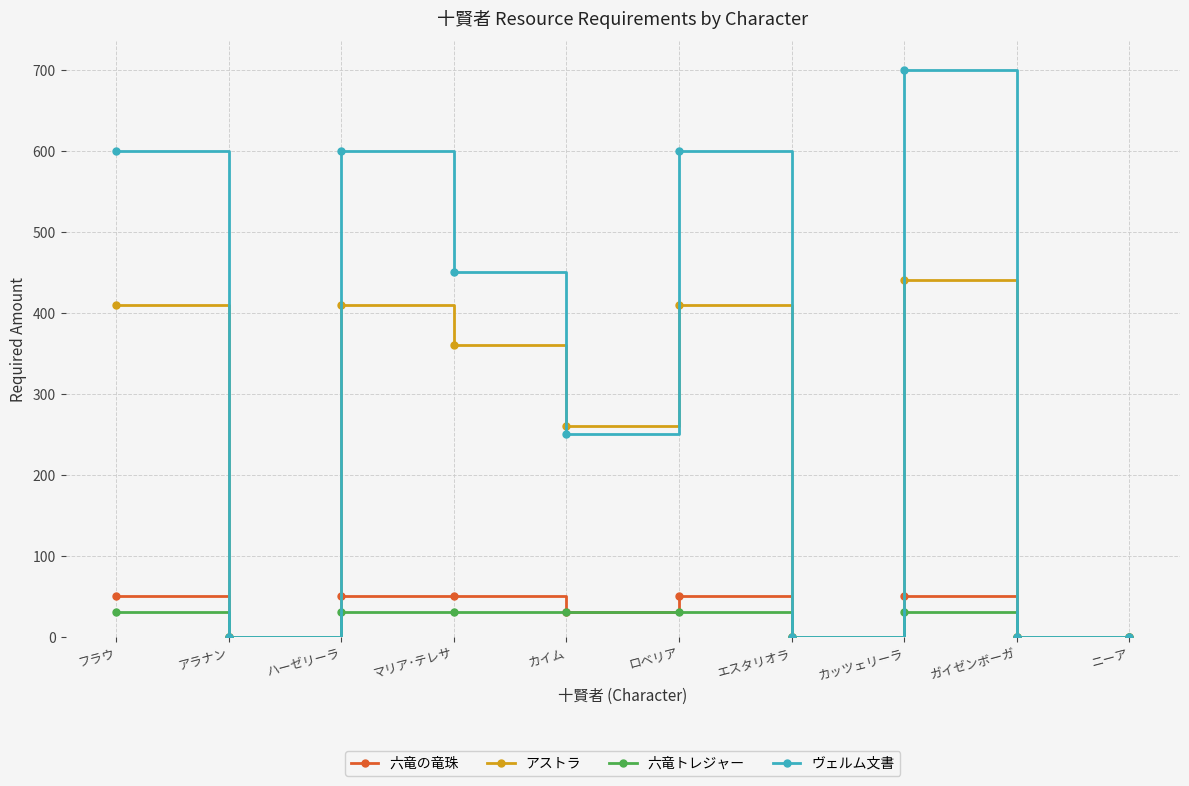

How many lines are shown in the chart?

4